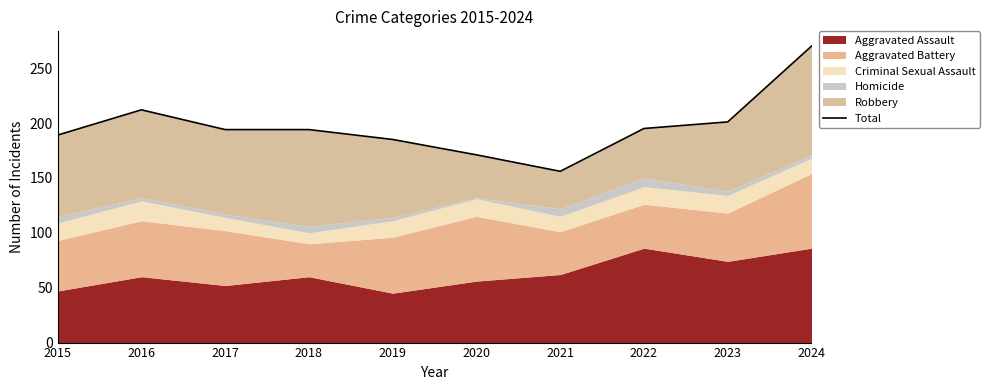

True or false: the data shows 272 at 2019.

False